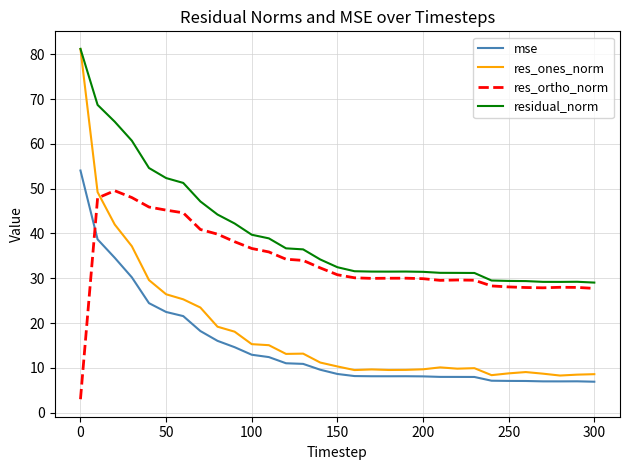

What is the greatest value displayed?

81.2